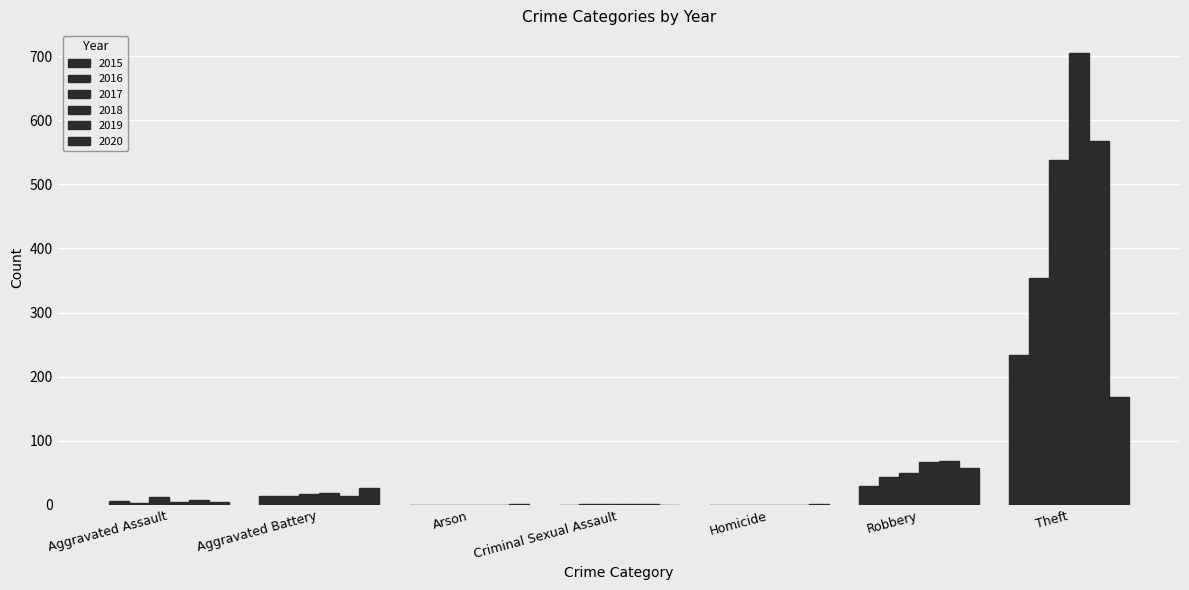

At which category is the sum across all series the highest?

Theft